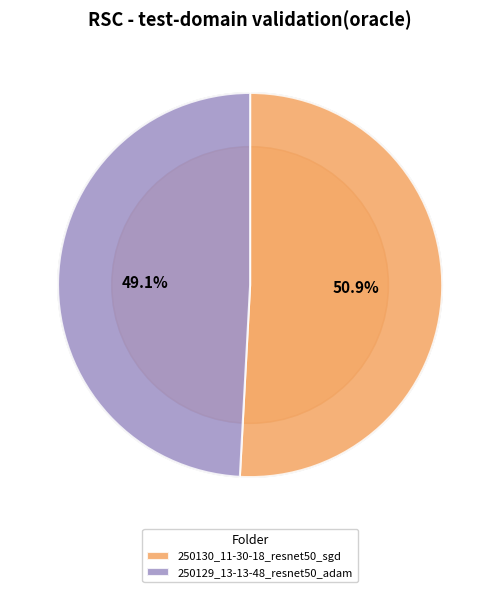

Rank the categories by value from lowest to highest.

250129_13-13-48_resnet50_adam, 250130_11-30-18_resnet50_sgd